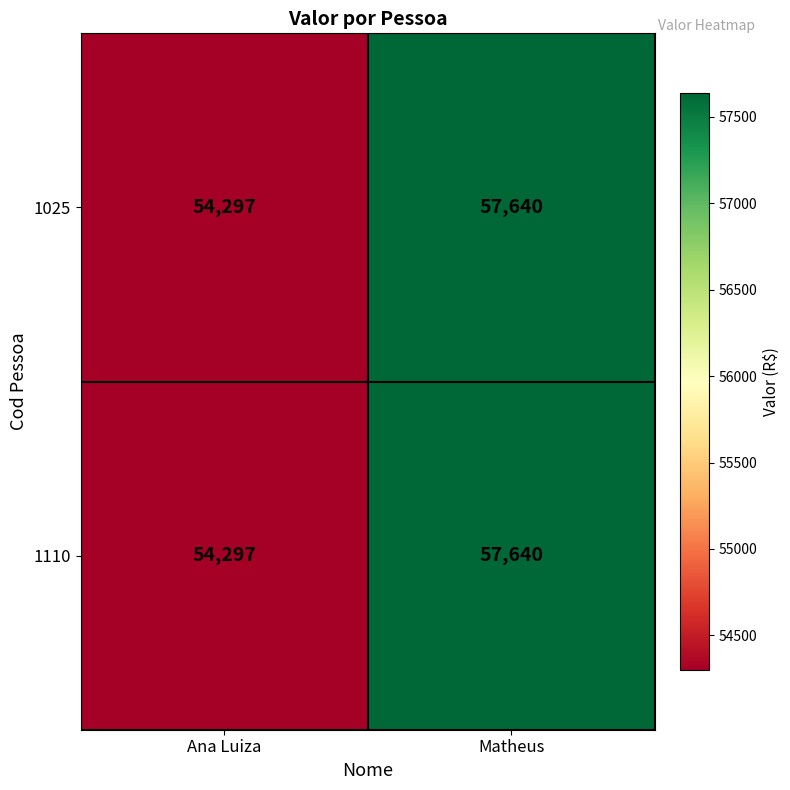

Reading right to left, list all the values displayed in this chart.

1025: 57640	54297
1110: 57640	54297